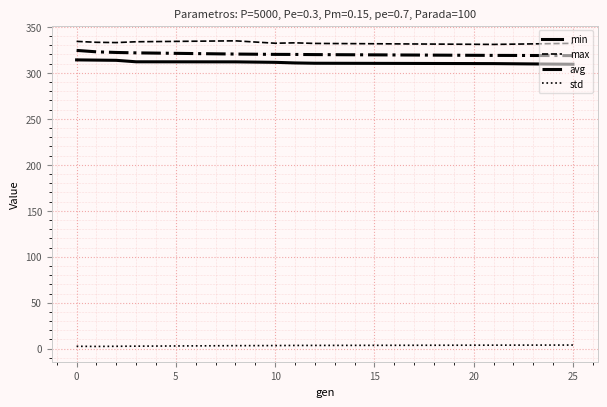

What is the greatest value displayed?

334.7